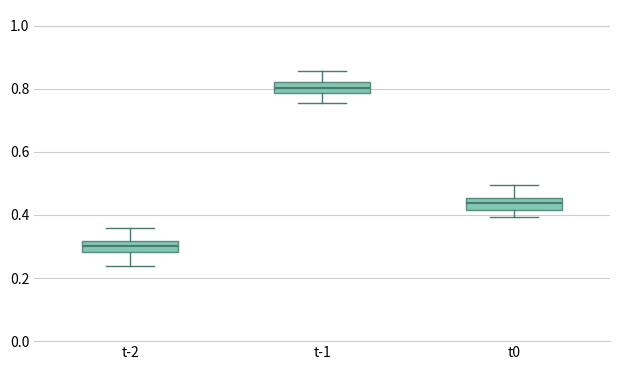

Reading left to right, read every box against the y-axis: the position of its median line, the range the box covers, and the ends of its whiskers. The values are not printed on the chart, so give them approximately, as read against the axis.

t-2: median 0.30, box 0.28 to 0.32, whiskers 0.24 to 0.36
t-1: median 0.80, box 0.78 to 0.82, whiskers 0.76 to 0.86
t0: median 0.44, box 0.42 to 0.46, whiskers 0.40 to 0.50